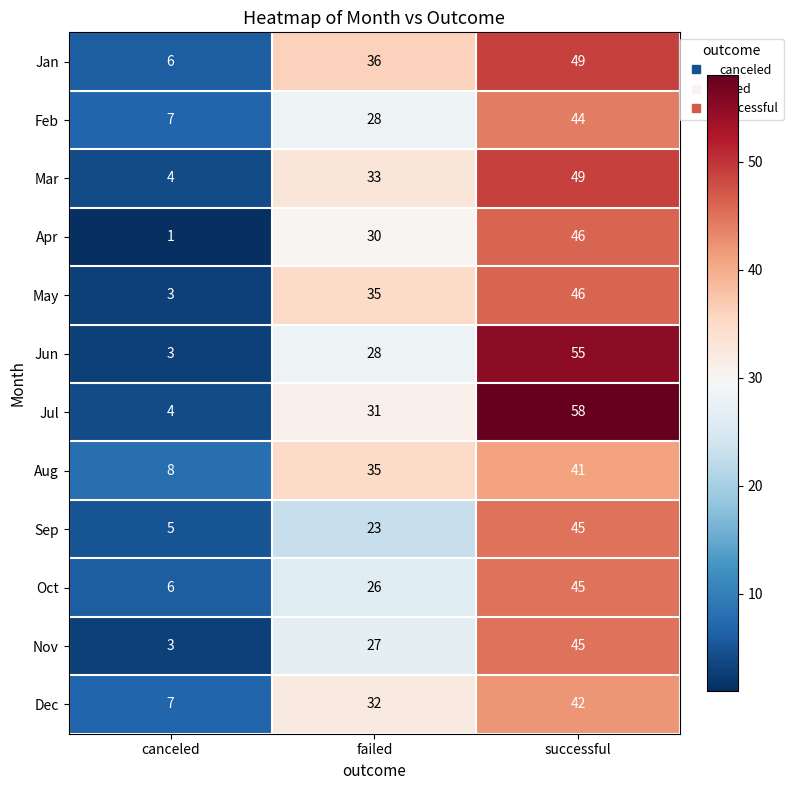

At which label is Aug closest to 24?

failed